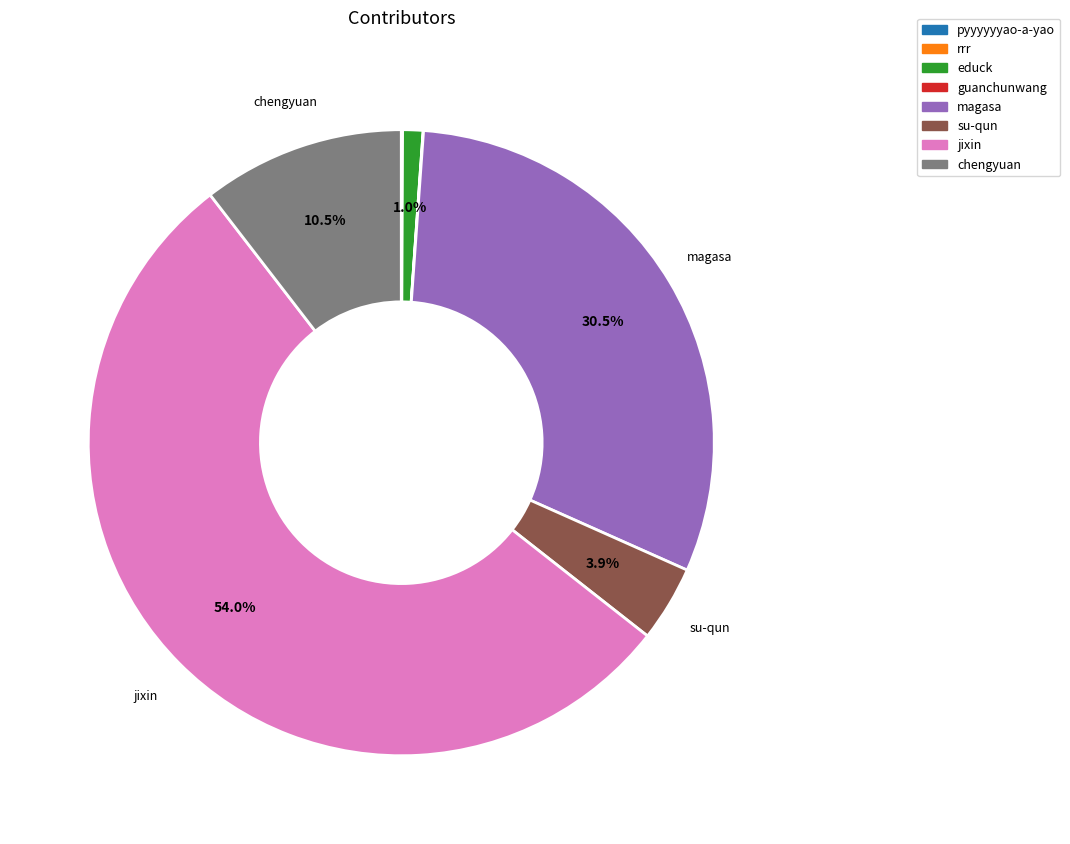

What is the largest slice in the pie chart?

jixin